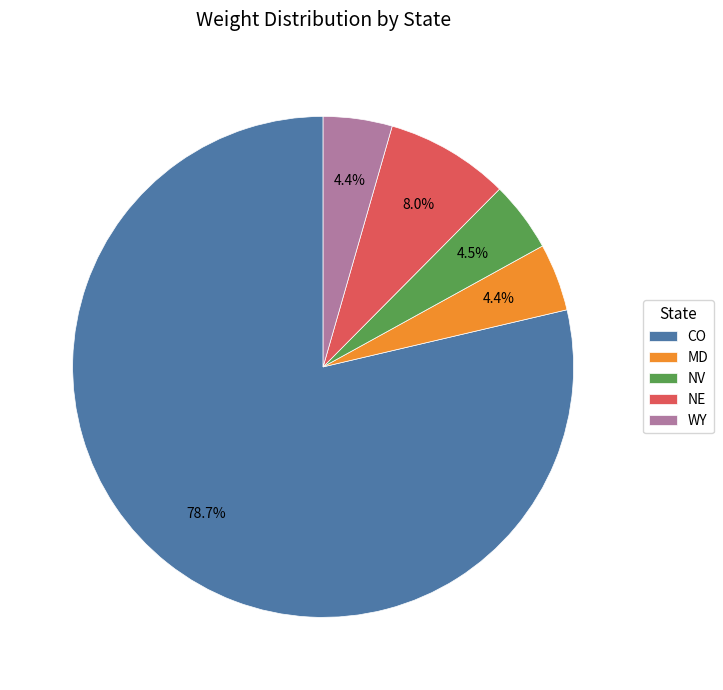

How many slices are in this pie chart?

5